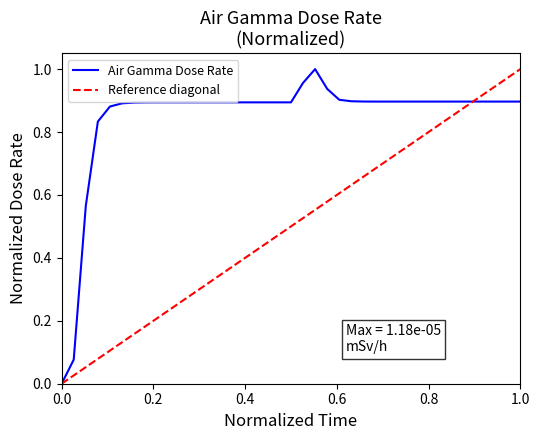

How many values exceed 0?

38